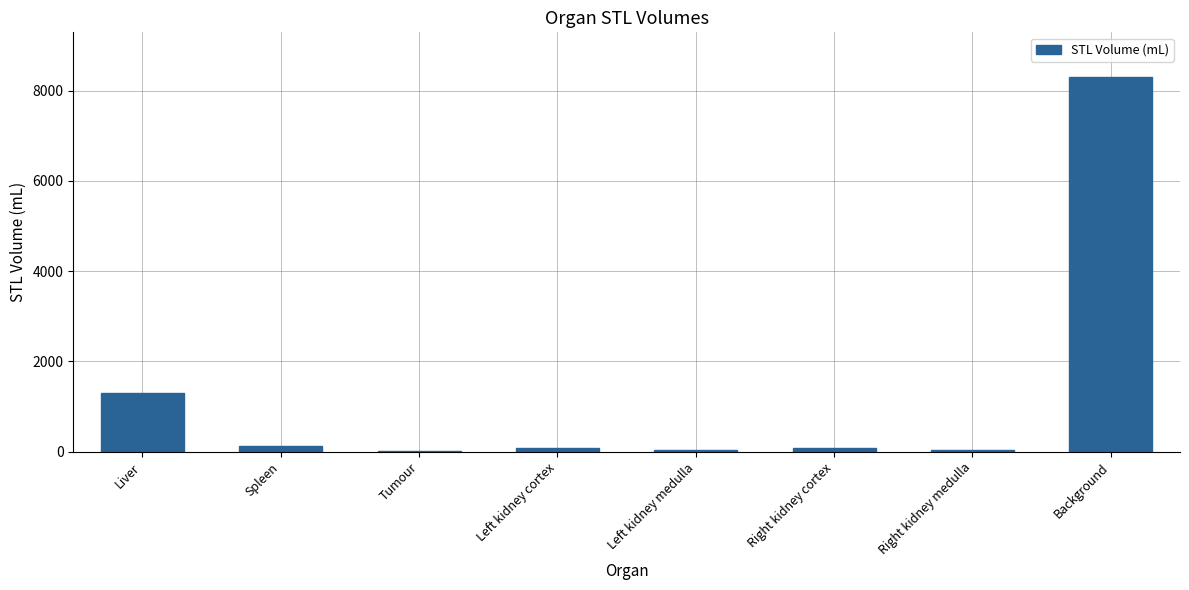

What is the approximate value at Liver?

1306.7